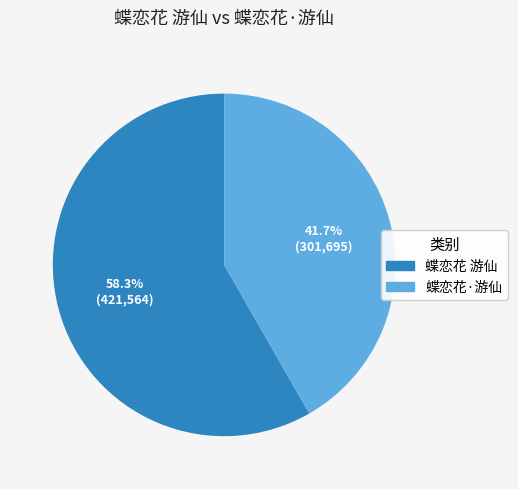

To the nearest percent, what portion does 蝶恋花·游仙 represent?

42%